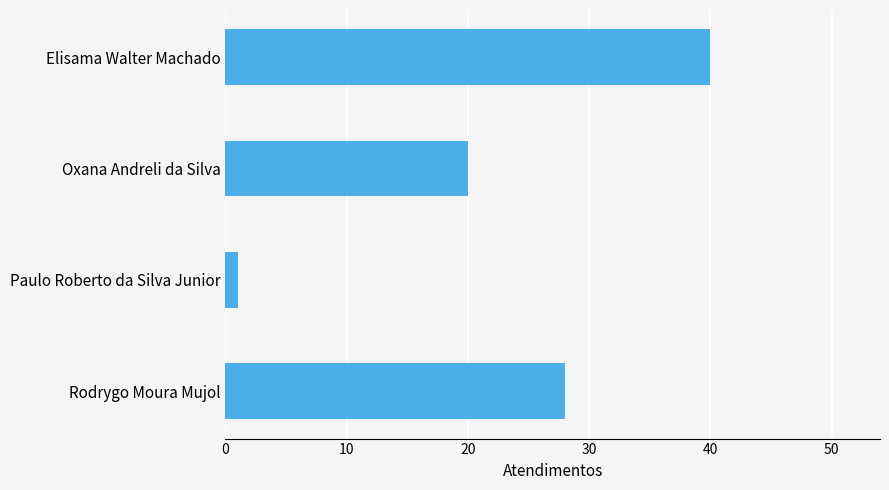

List the labels in order of value, largest first.

Elisama Walter Machado, Rodrygo Moura Mujol, Oxana Andreli da Silva, Paulo Roberto da Silva Junior